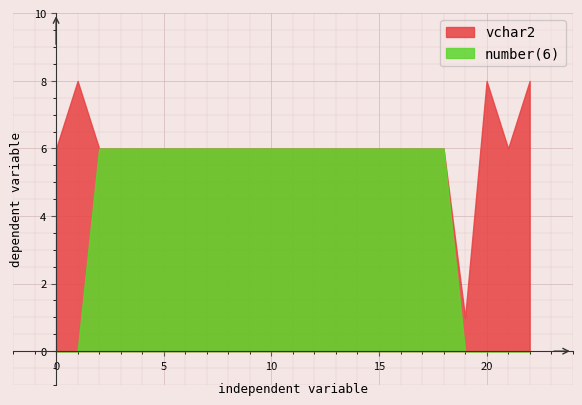

What is the maximum value for vchar2?

8